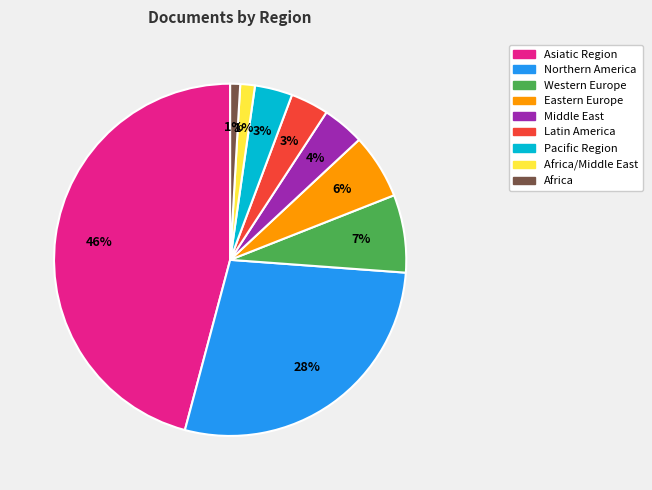

Does Eastern Europe represent more than half of the total?

No